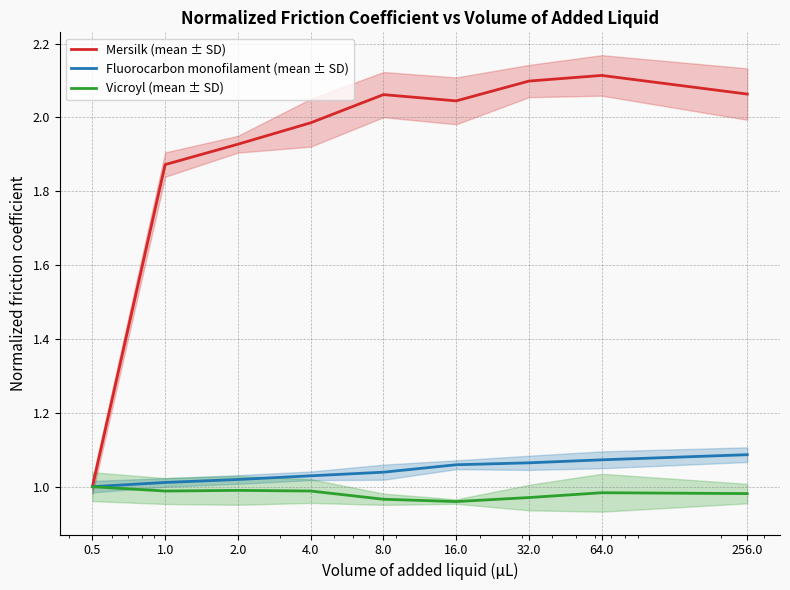

Which series has the widest spread of values?

Mersilk (mean ± SD)